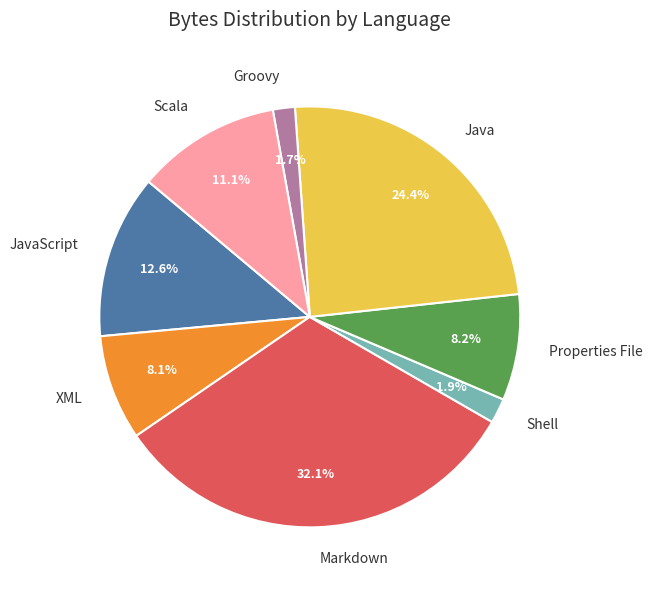

True or false: JavaScript accounts for 6% of the total.

False